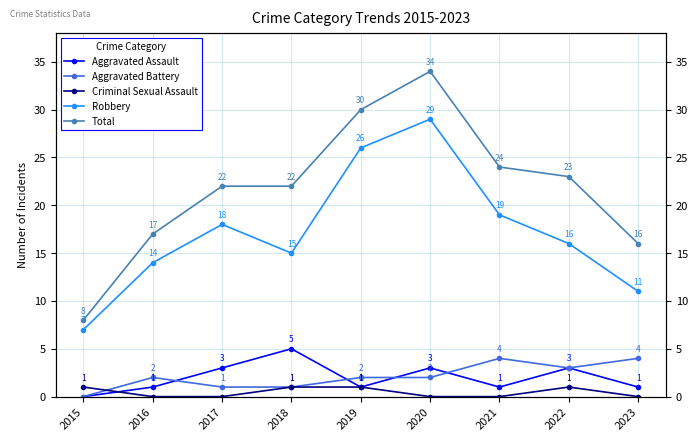

At which category does Aggravated Assault reach its first local valley?

2019